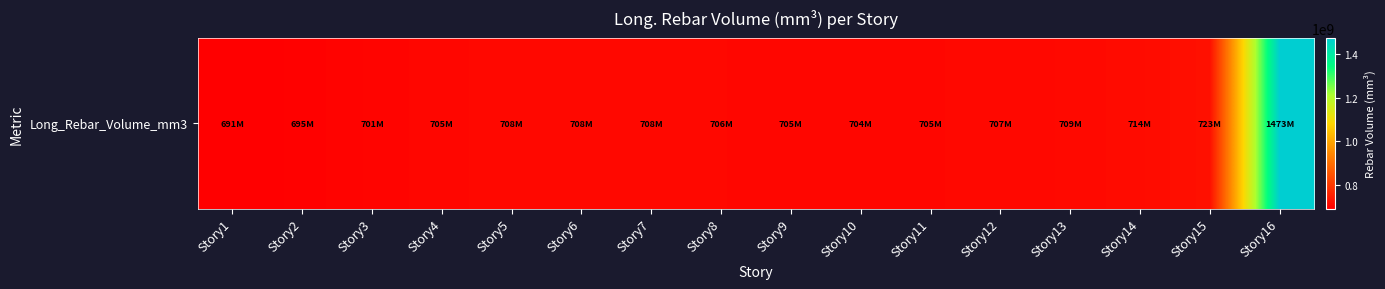

True or false: the data shows 1083723303.8 at Story4.

False